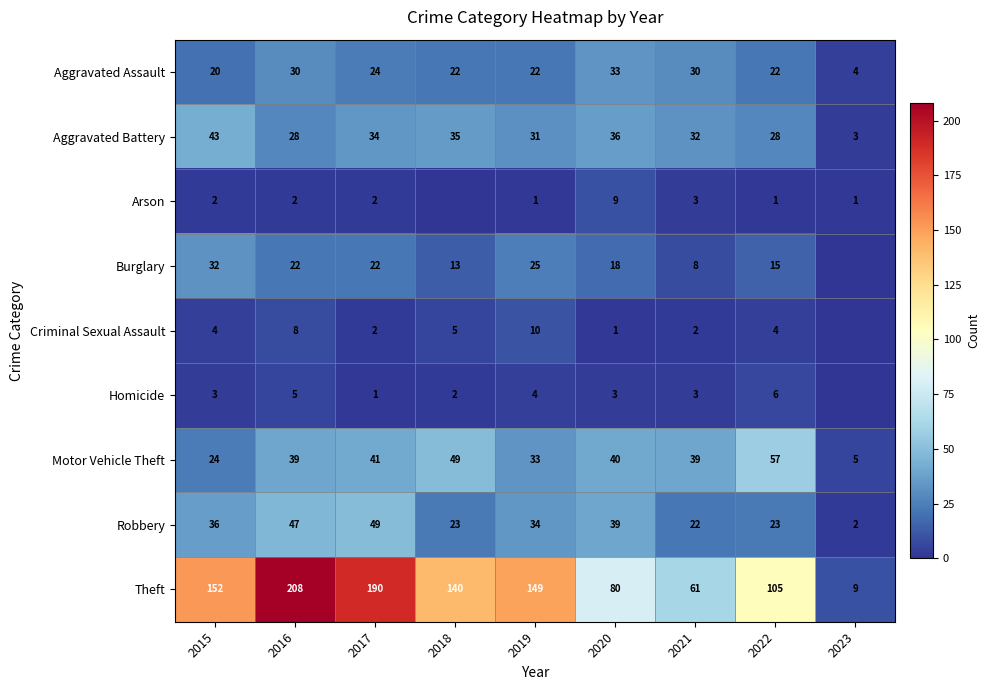

Which has a higher value, 2017 or 2018?

2017